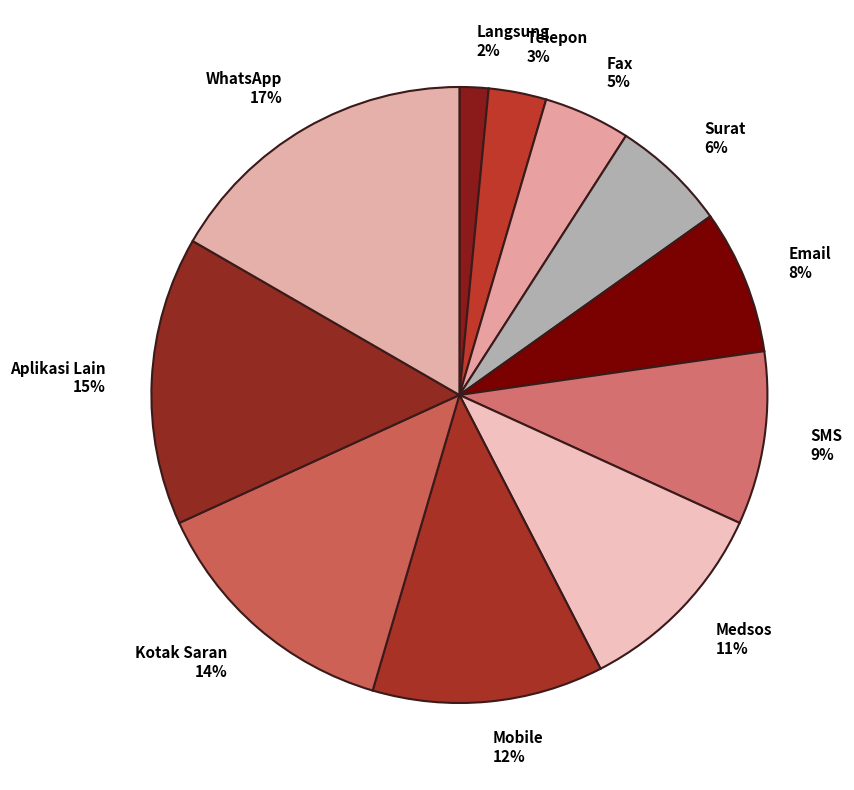

The Email slice represents 22% of the pie. True or false?

False